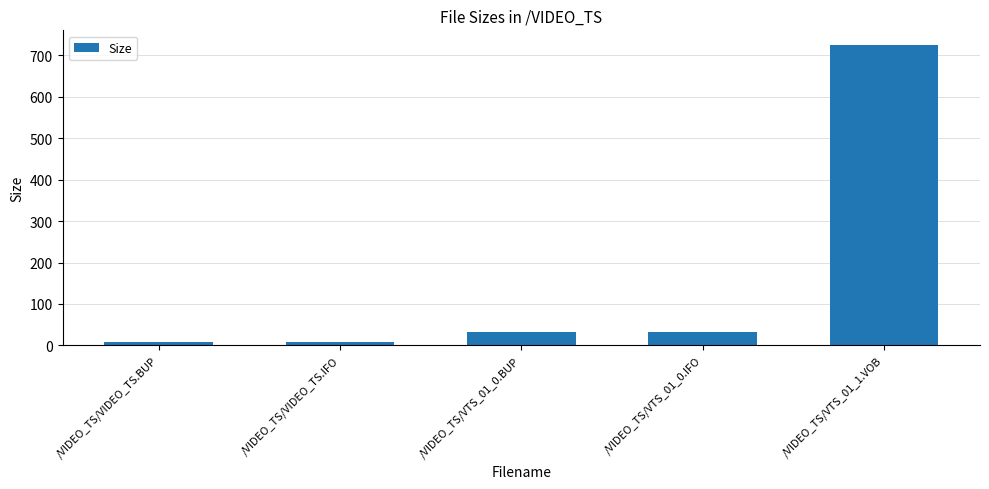

What is the sum of the values at /VIDEO_TS/VTS_01_0.BUP and /VIDEO_TS/VIDEO_TS.IFO?

40.0